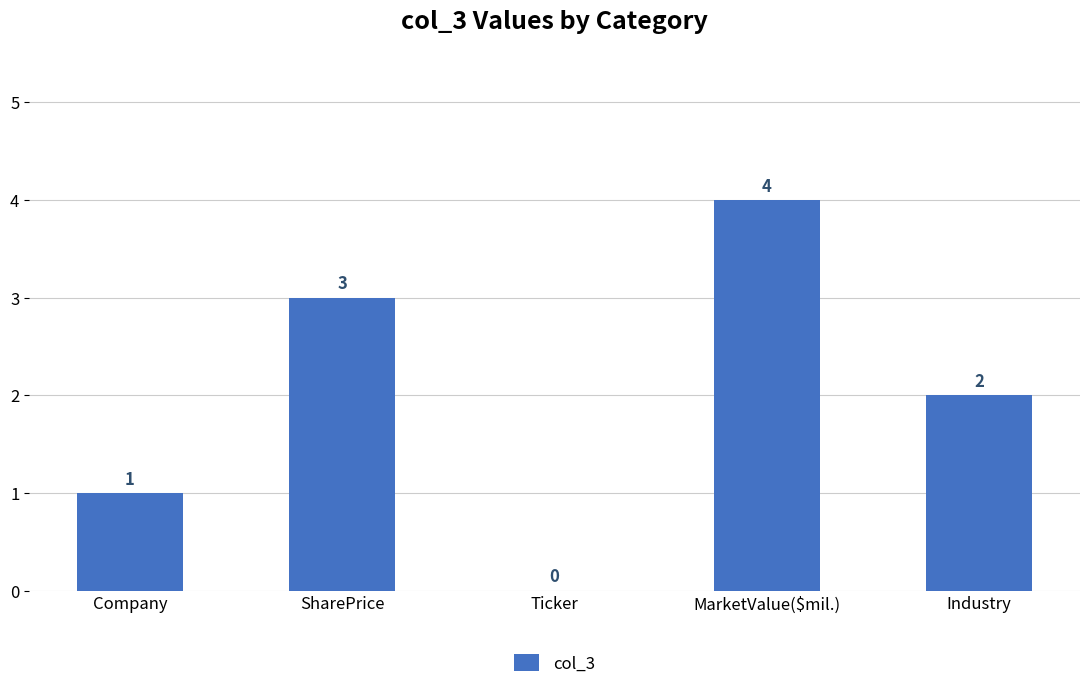

Reading left to right, transcribe all the data shown in this chart.

Company=1	SharePrice=3	Ticker=0	MarketValue($mil.)=4	Industry=2